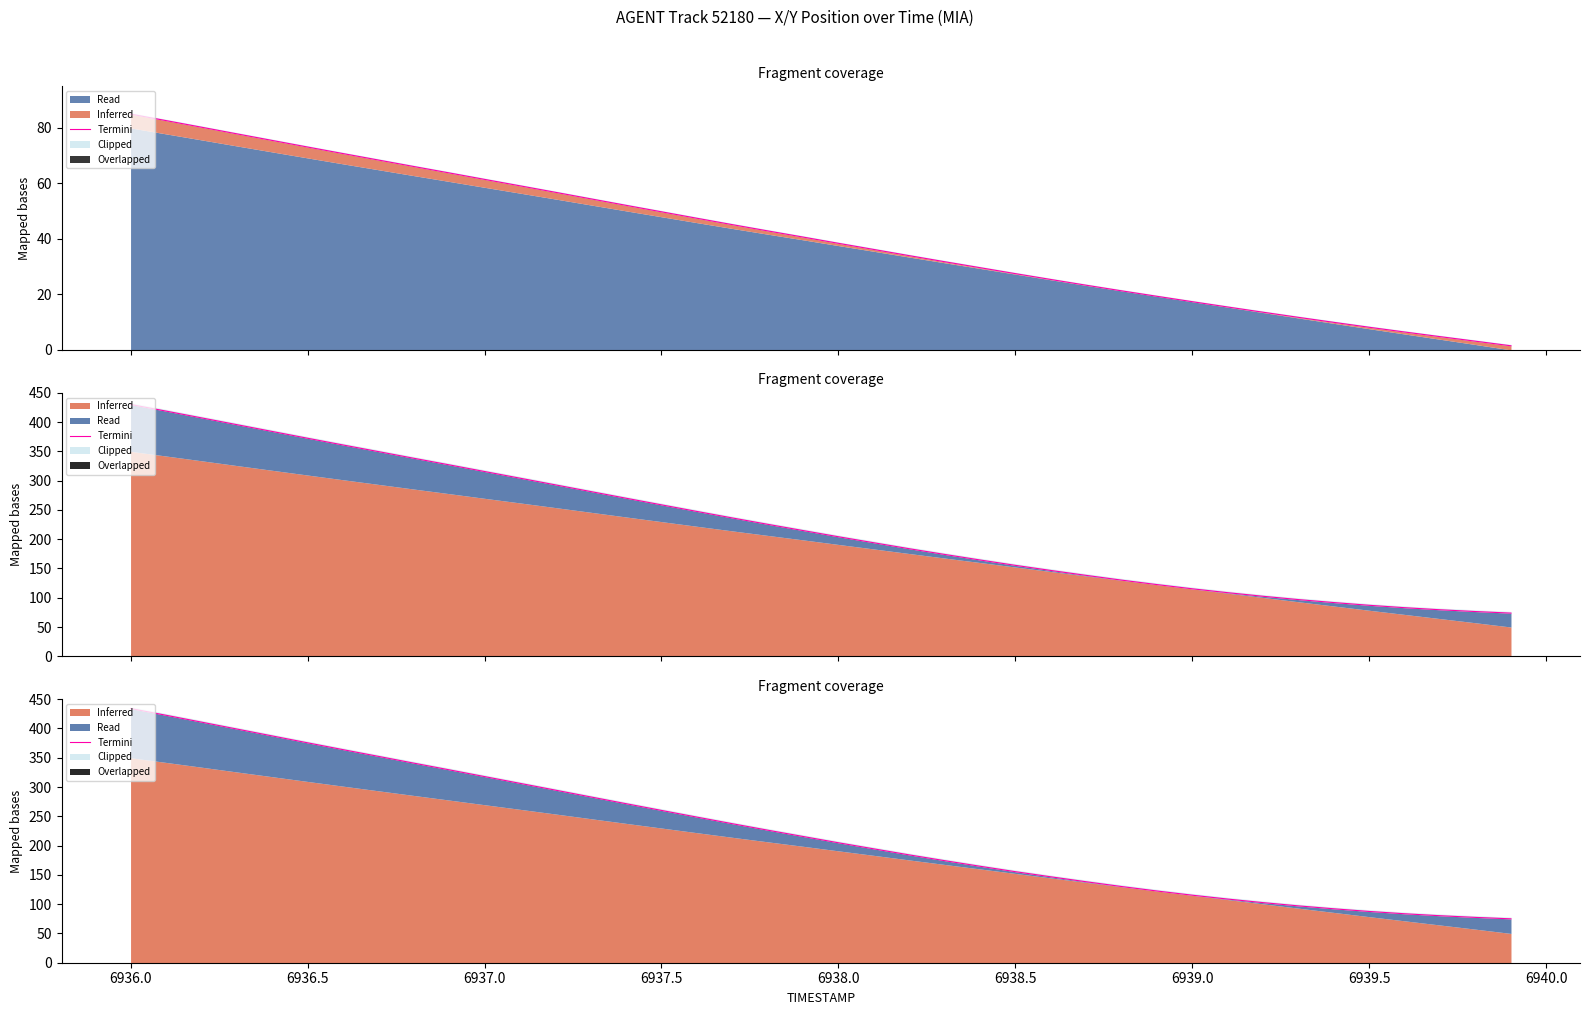

True or false: the data has more than 0 interior local peaks.

False